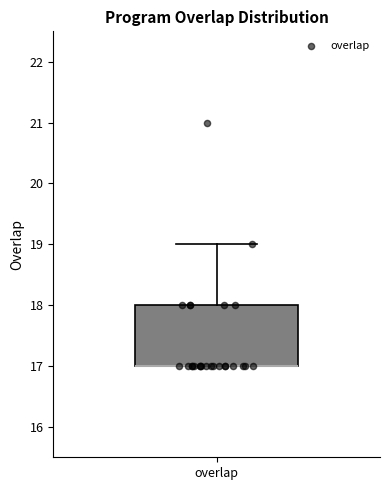

Where is the lower edge of the box for overlap on the y-axis? The values are not printed on the chart, so give them approximately, as read against the axis.

17